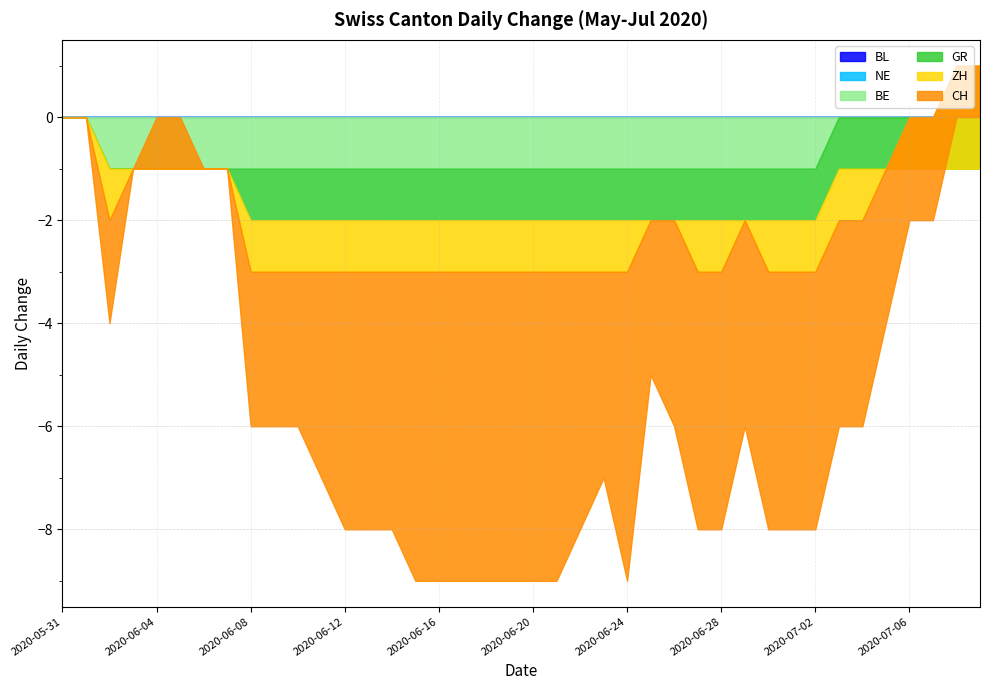

At which label does NE reach its peak?

2020-05-31